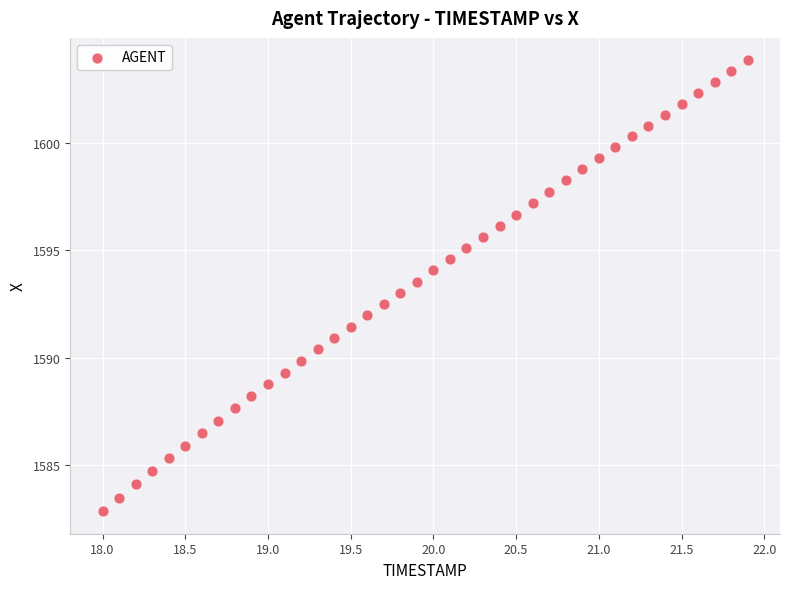

What is the range of Y values (max minus min)?

21.0